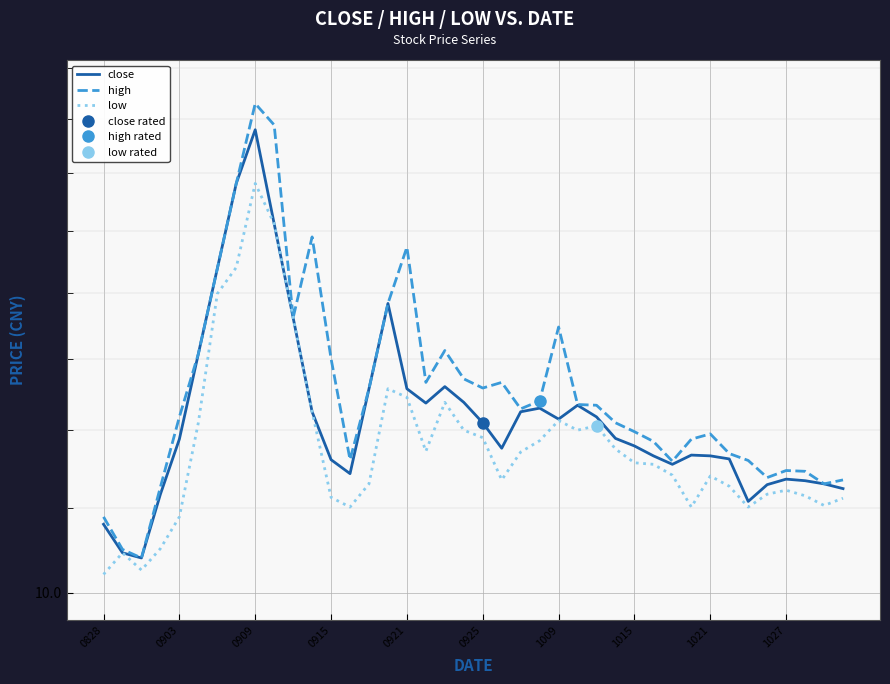

How many data points does each series have?

40